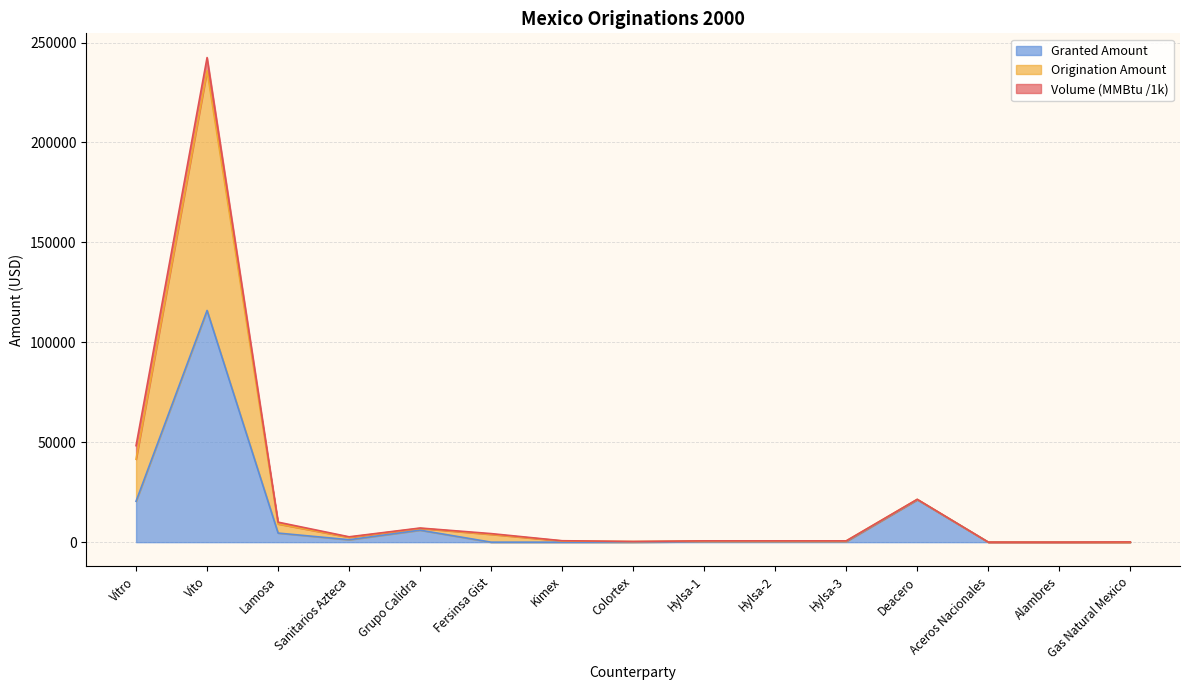

True or false: Granted Amount has a value of 0.0 at Gas Natural Mexico.

True